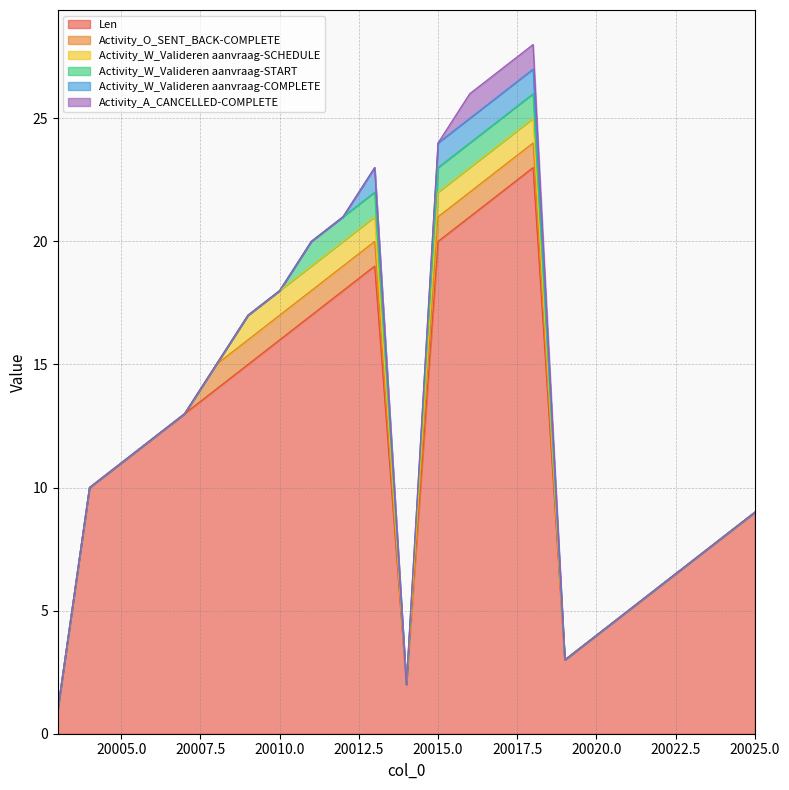

Between 20025 and 20023, which is larger?

20025